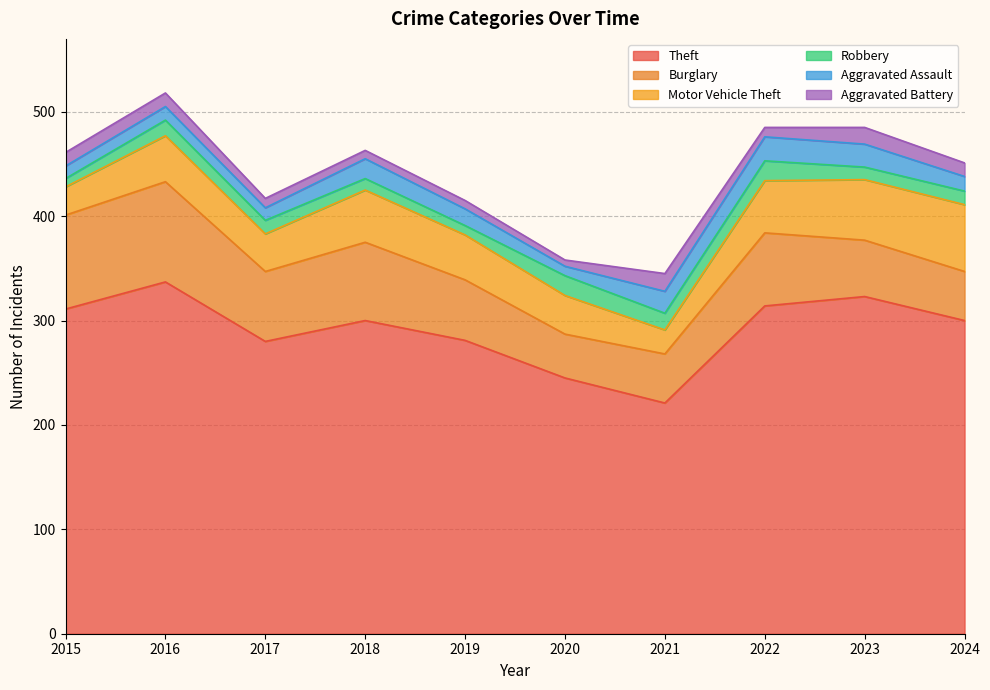

At which label does Burglary first exceed 67?

2015